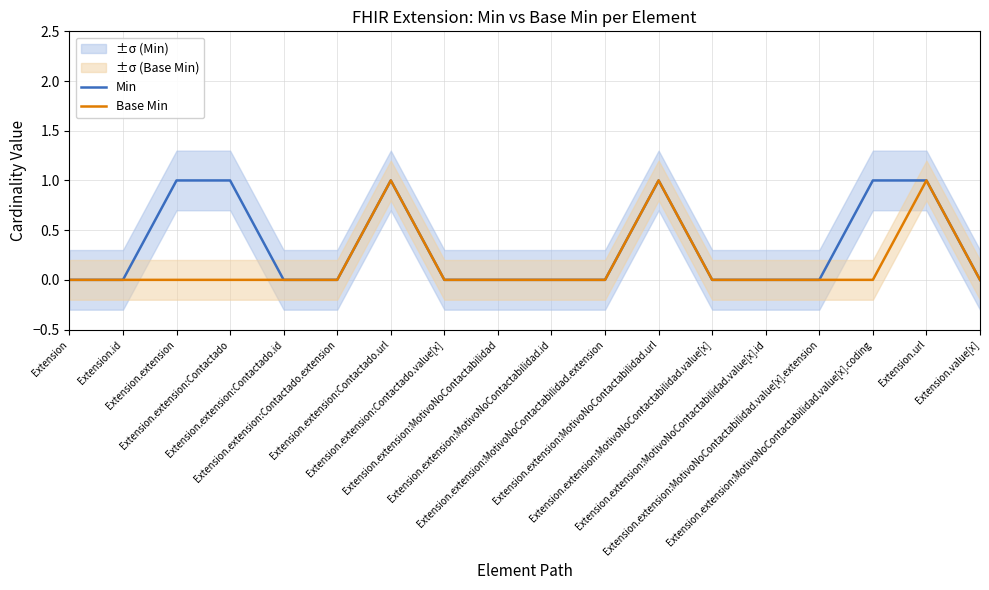

True or false: Base Min and Min cross at least once.

False